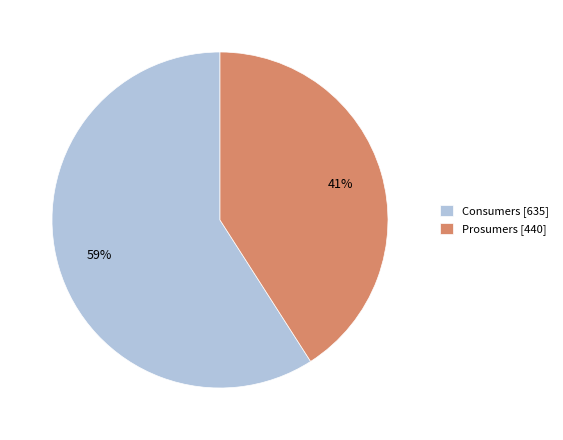

Do Prosumers [440] and Consumers [635] together represent more than half of the pie?

Yes